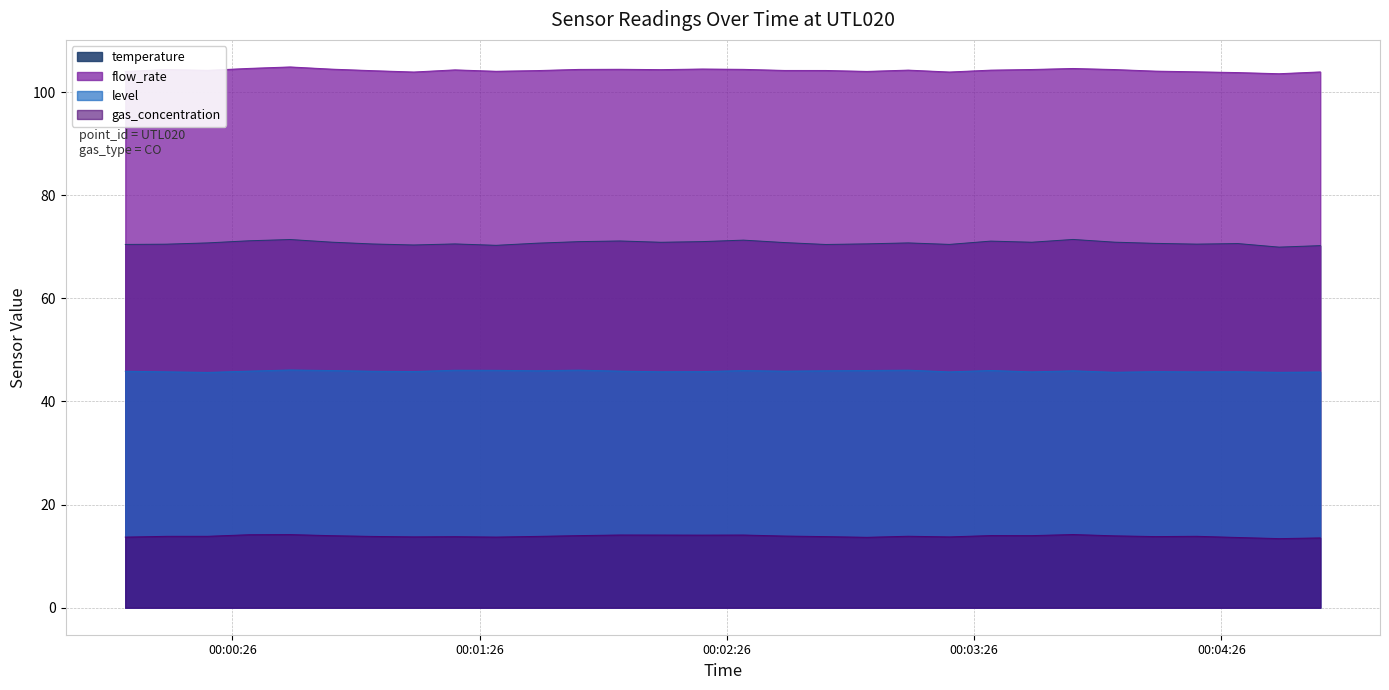

What position from the left is 00:03:00?

19